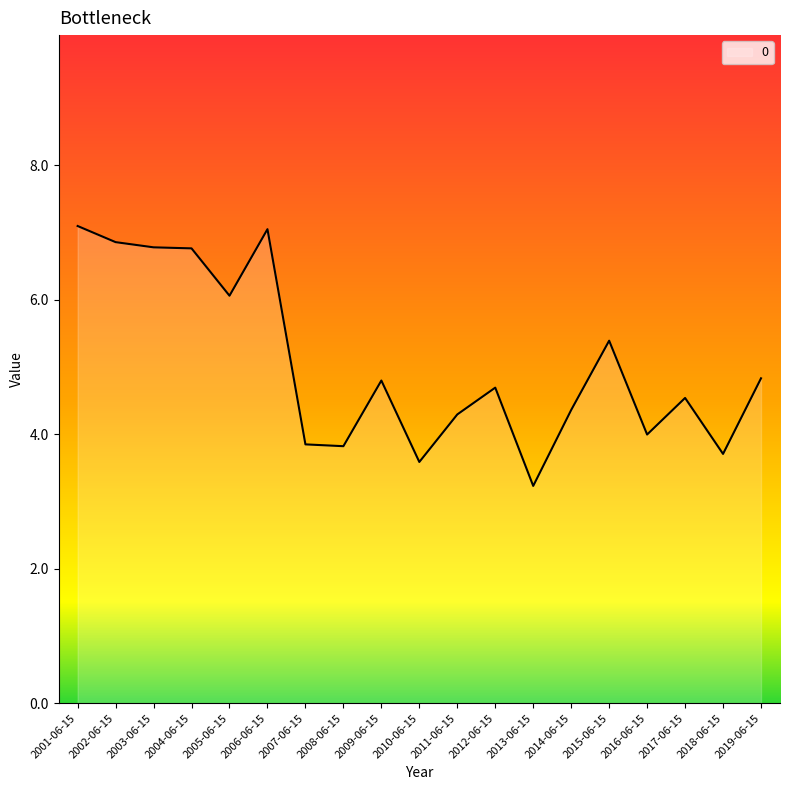

What is the smallest value displayed?

3.2